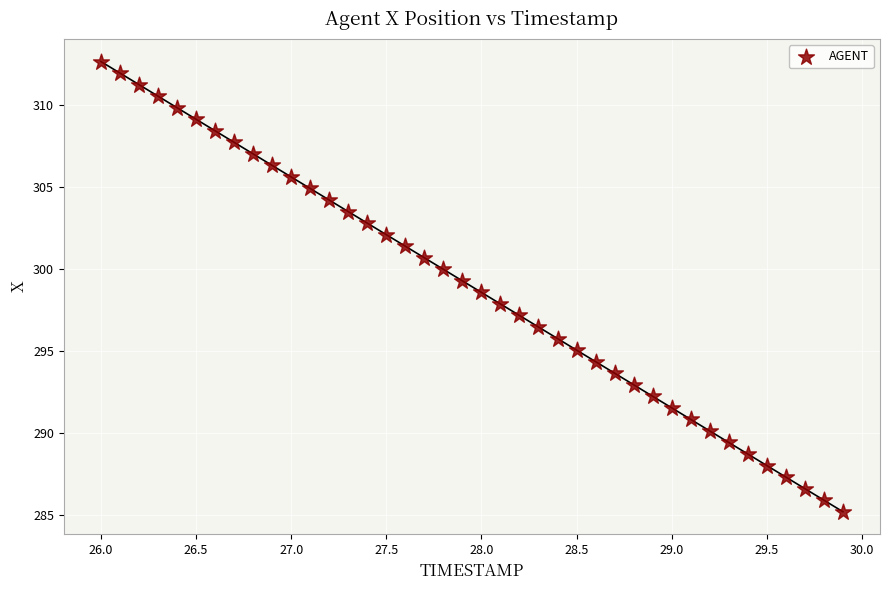

What is the range of Y values (max minus min)?

27.4